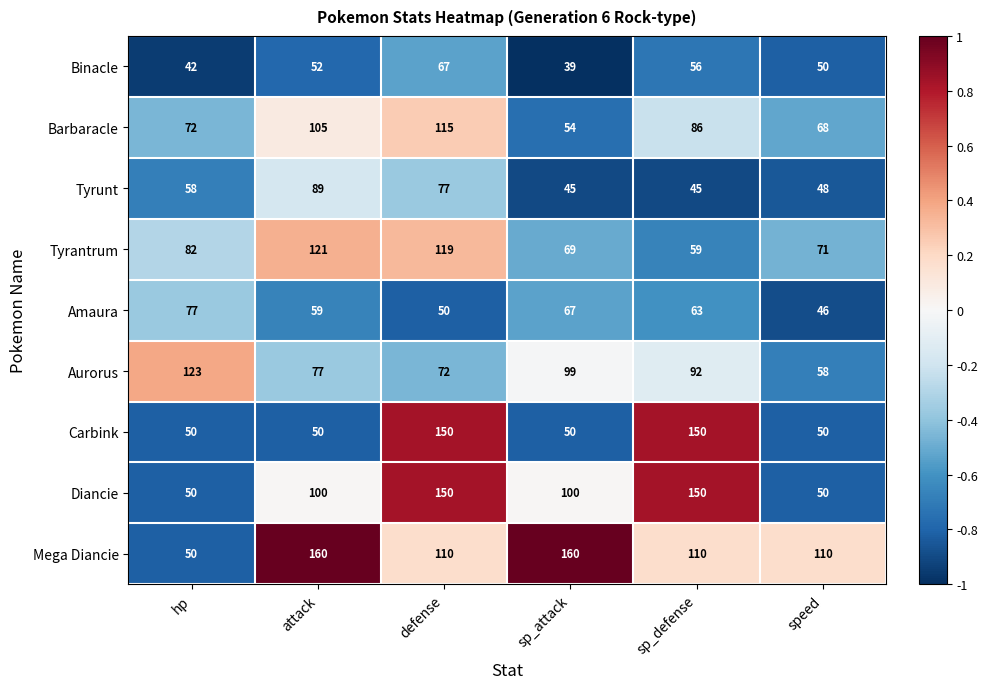

Which series has the largest range (max minus min)?

Mega Diancie